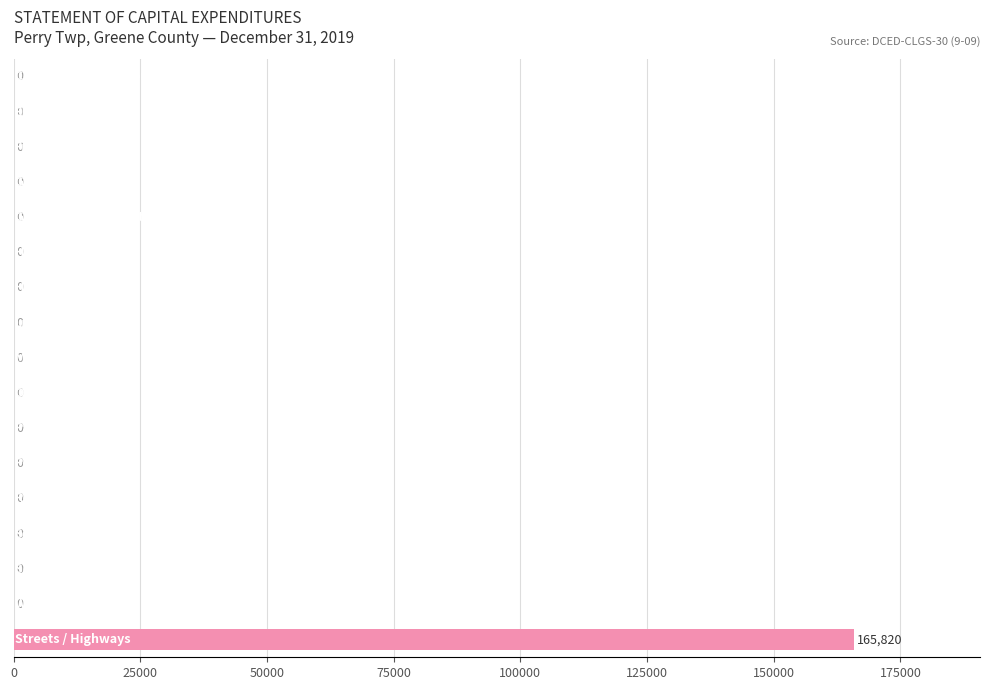

What is the maximum value shown in the chart?

165820